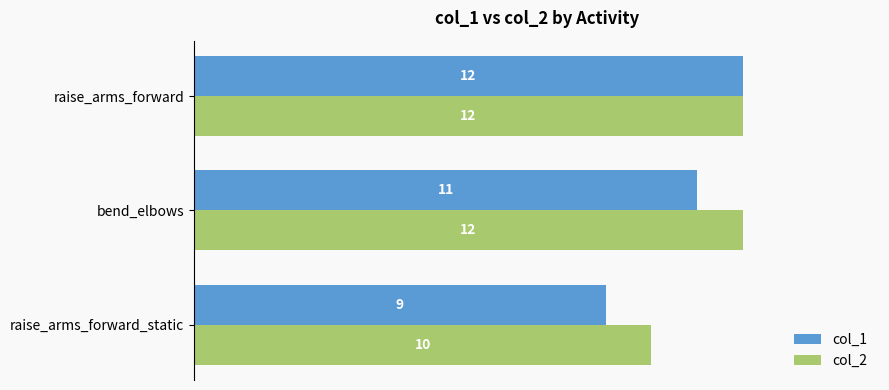

At which category is the sum across all series the highest?

raise_arms_forward